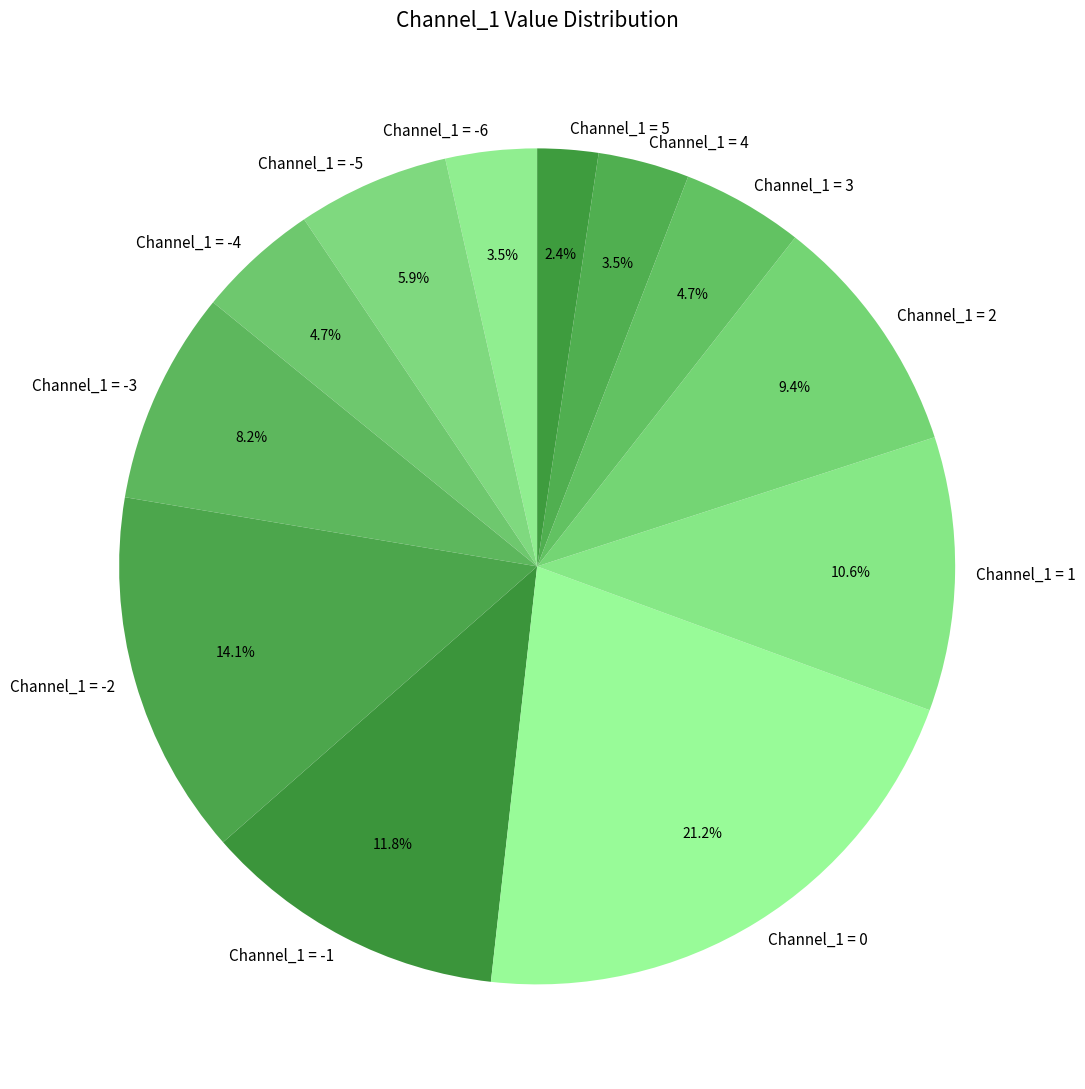

Approximately how many times larger is the value at Channel_1 = -4 compared to Channel_1 = -3?

0.6